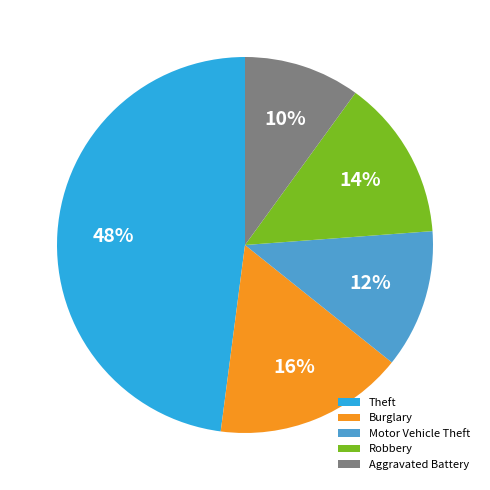

True or false: Robbery accounts for 22% of the total.

False